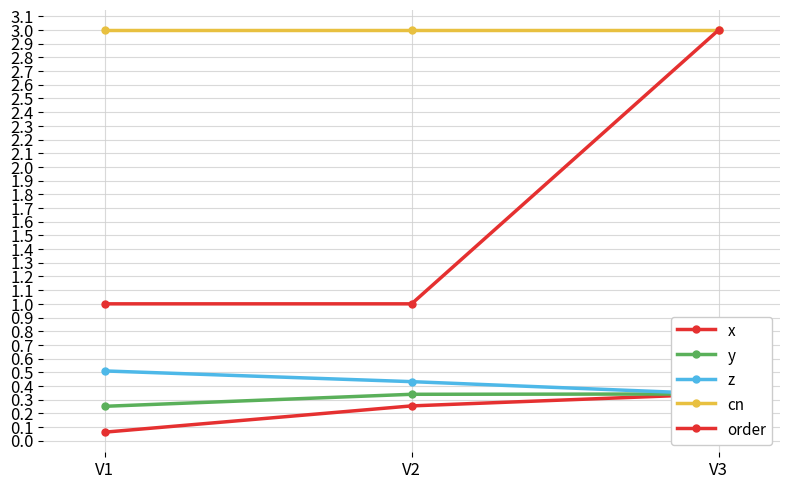

What is the value of the y point at the 3rd from the left?

0.3